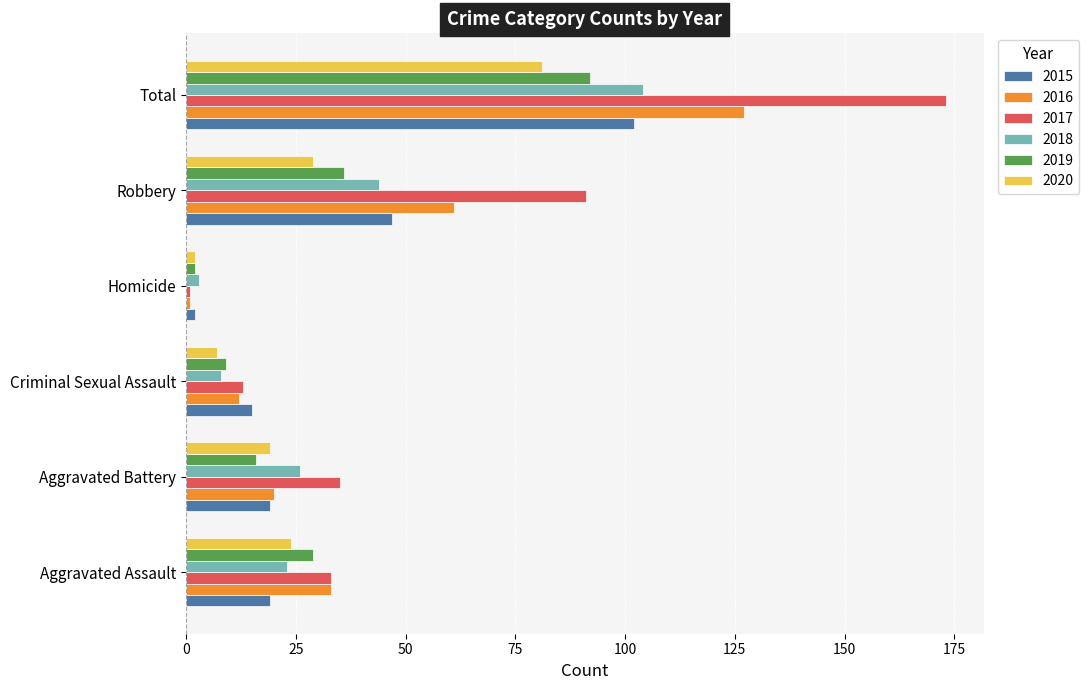

Which category has the highest value across all series?

Total